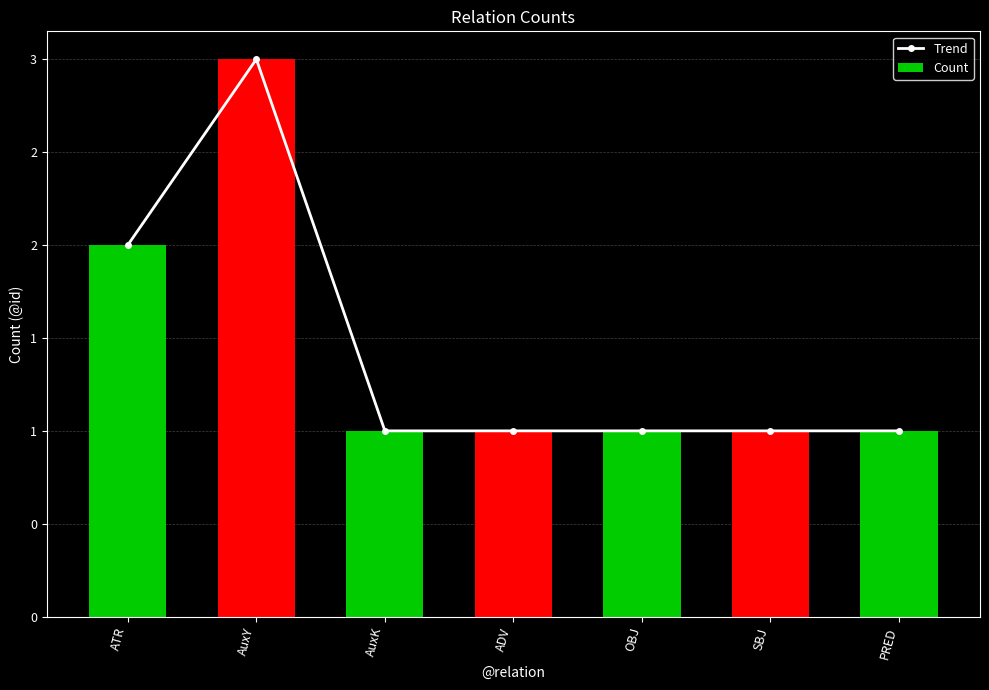

Reading left to right, what are all the values shown in this chart?

Trend: ATR=2	AuxY=3	AuxK=1	ADV=1	OBJ=1	SBJ=1	PRED=1
Count: ATR=2	AuxY=3	AuxK=1	ADV=1	OBJ=1	SBJ=1	PRED=1